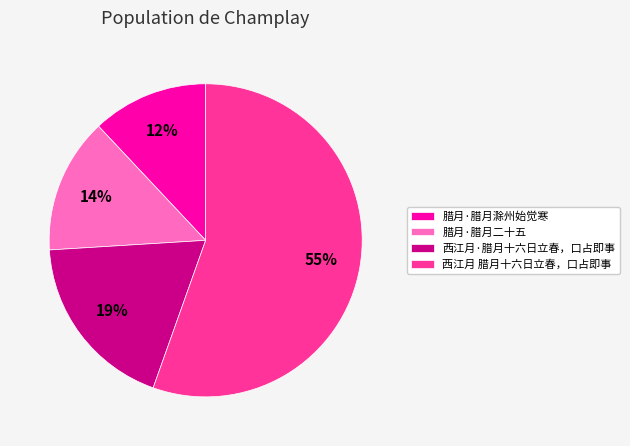

Which category accounts for the majority?

西江月 腊月十六日立春，口占即事